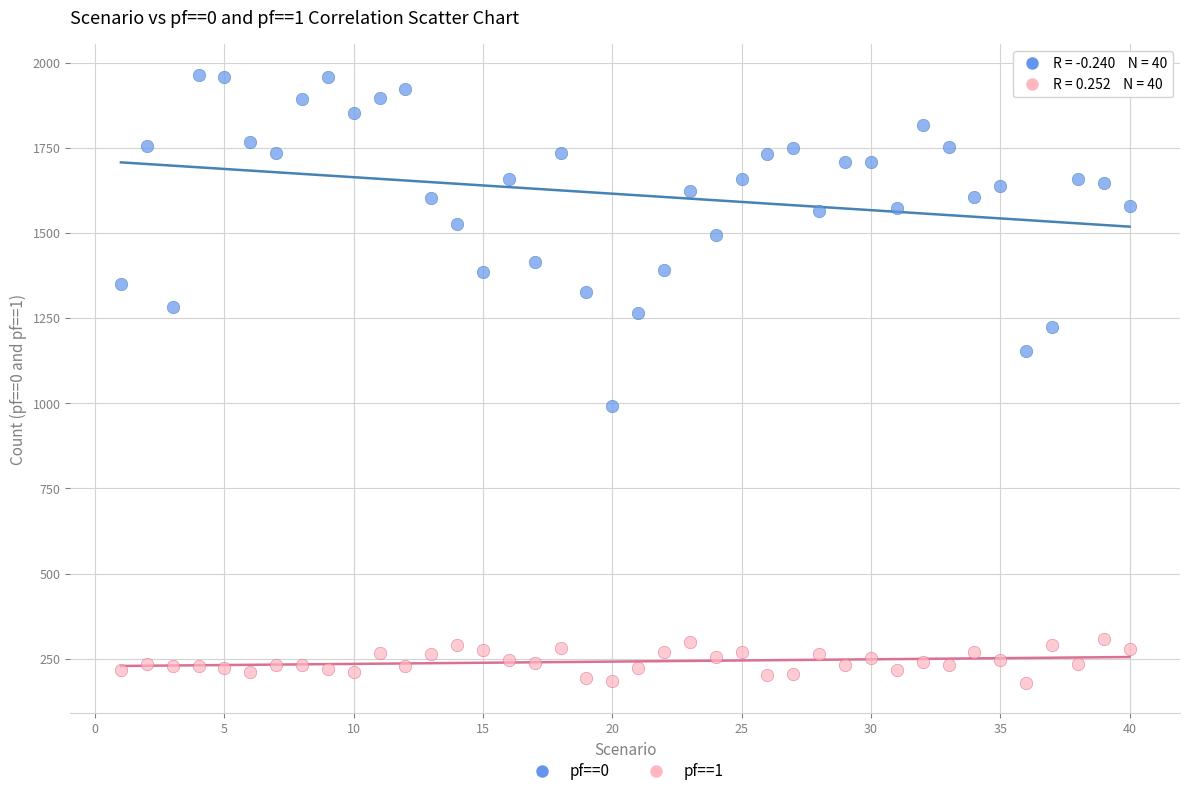

What is the X range (max minus min) for the scatter plot?

39